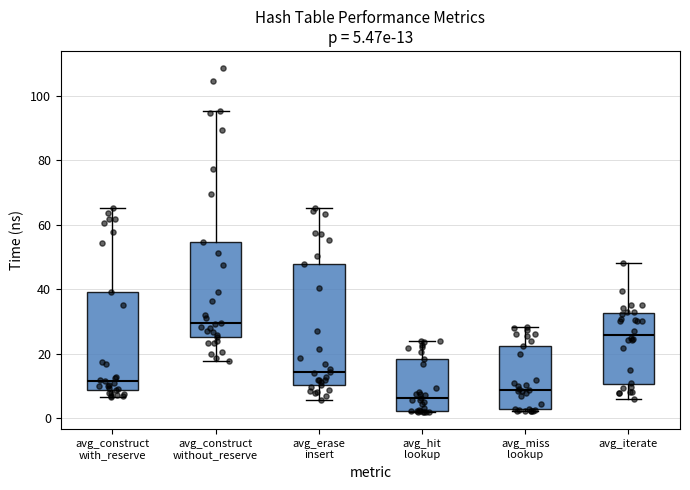

Which box's median line is the highest?

avg_construct without_reserve